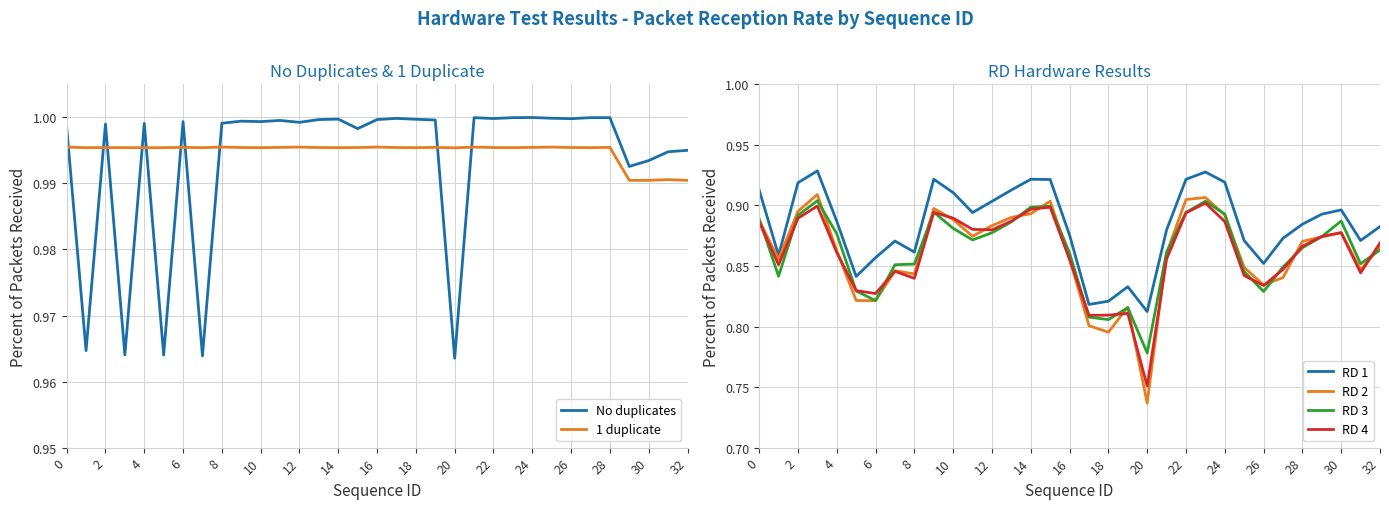

True or false: RD 4 has more than 1 points higher than both neighbors.

True